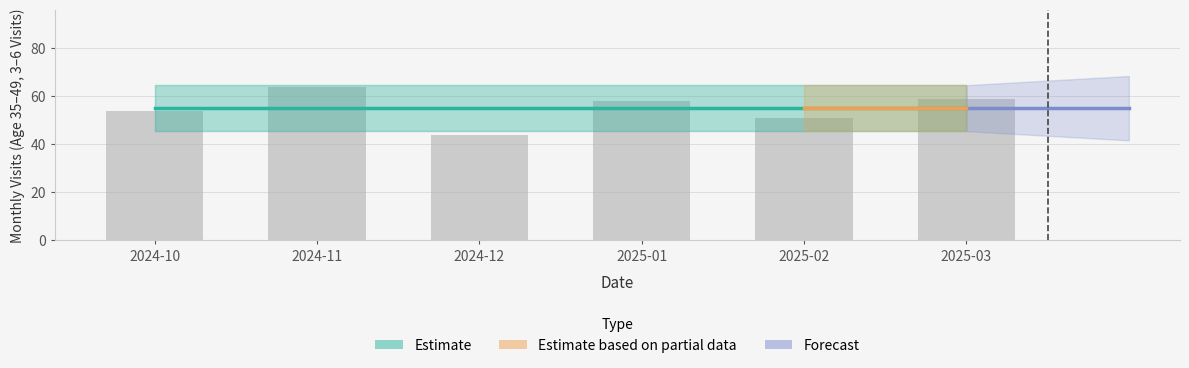

Which category has the lowest value across all series?

2024-12